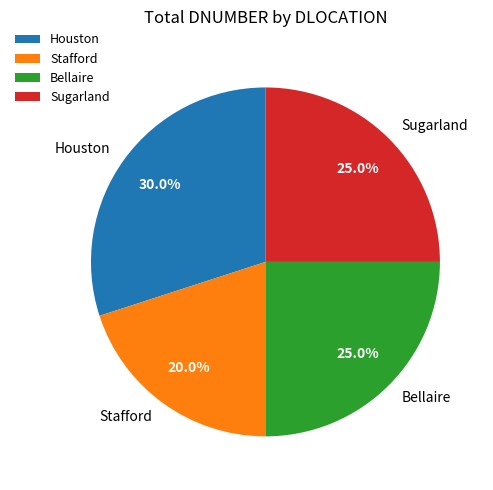

Which category has the smallest portion of the pie?

Stafford